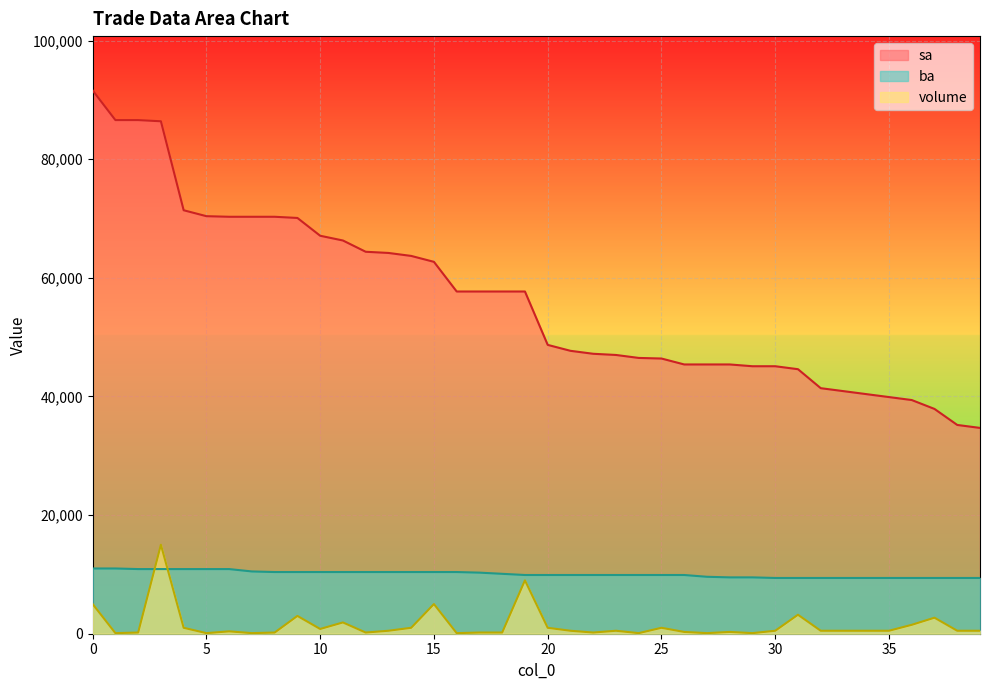

What is the average value of the volume series?

1475